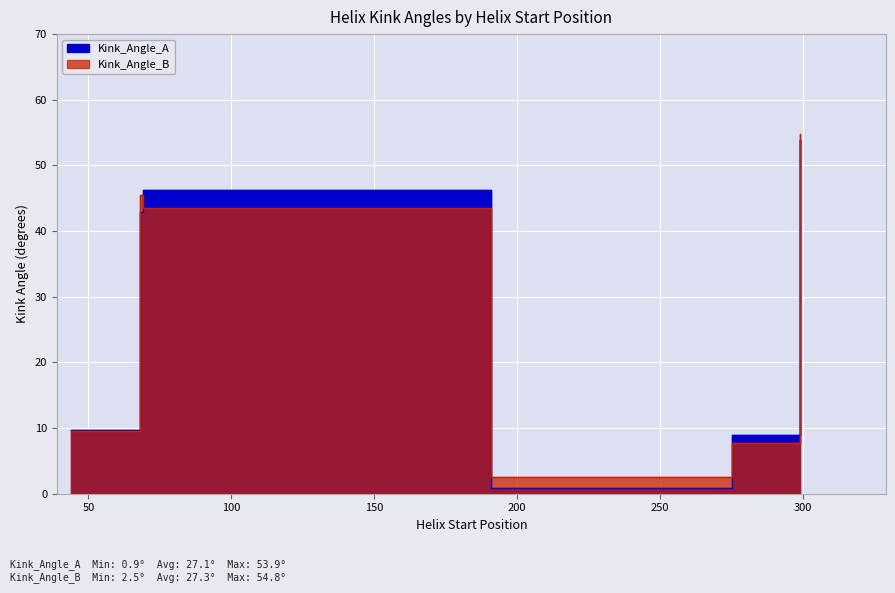

What position from the right is 275?

3